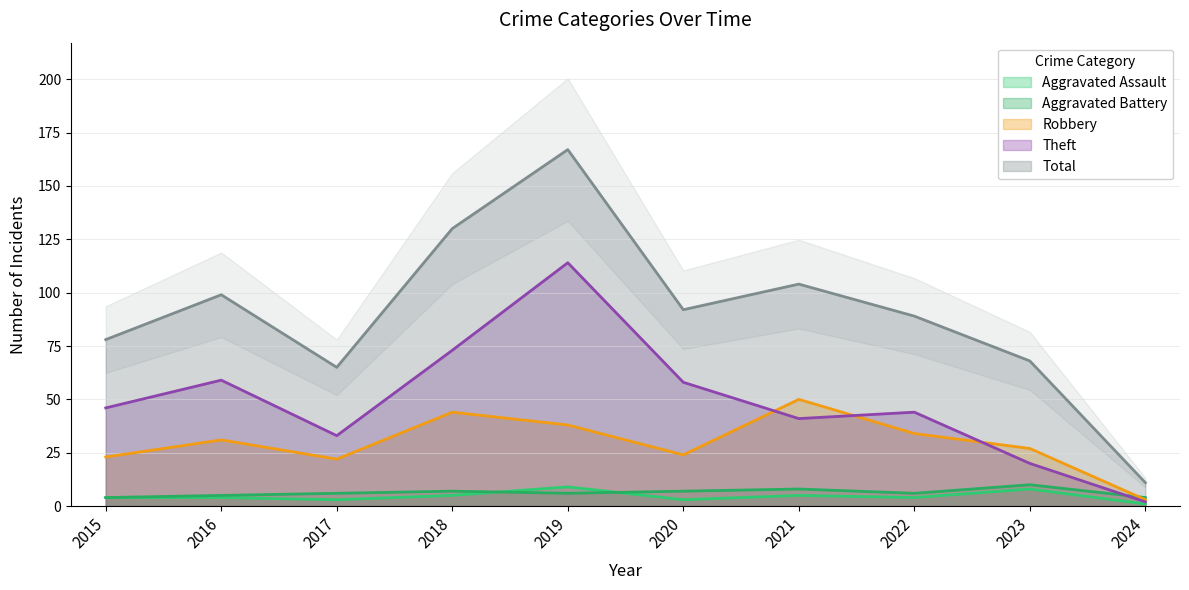

The value of Robbery at 2018 is 63. True or false?

False